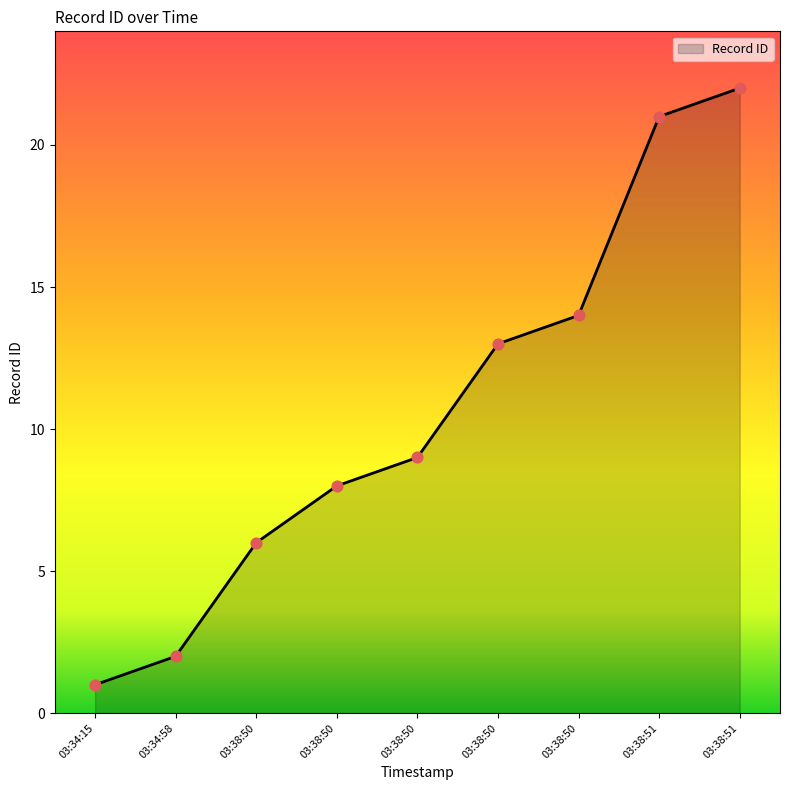

How many lines are shown in the chart?

1